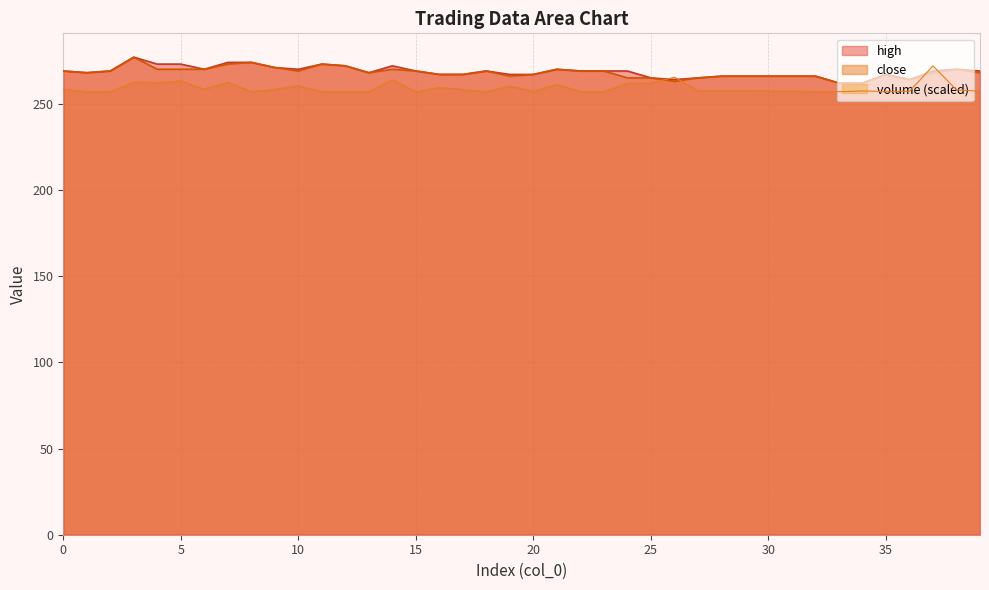

The value of high at 25 is 453.1. True or false?

False